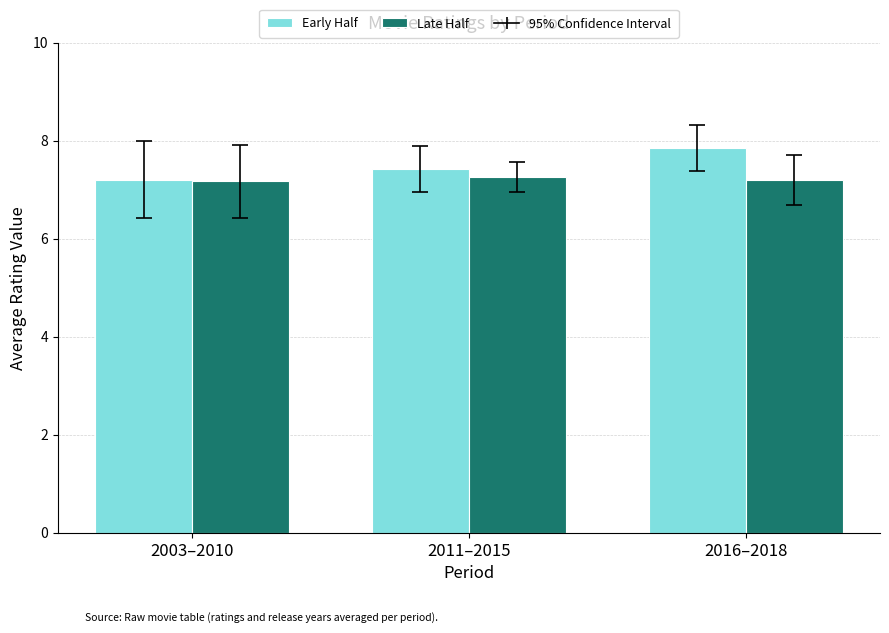

Is it true that Late Half equals 7.2 at 2003–2010?

True